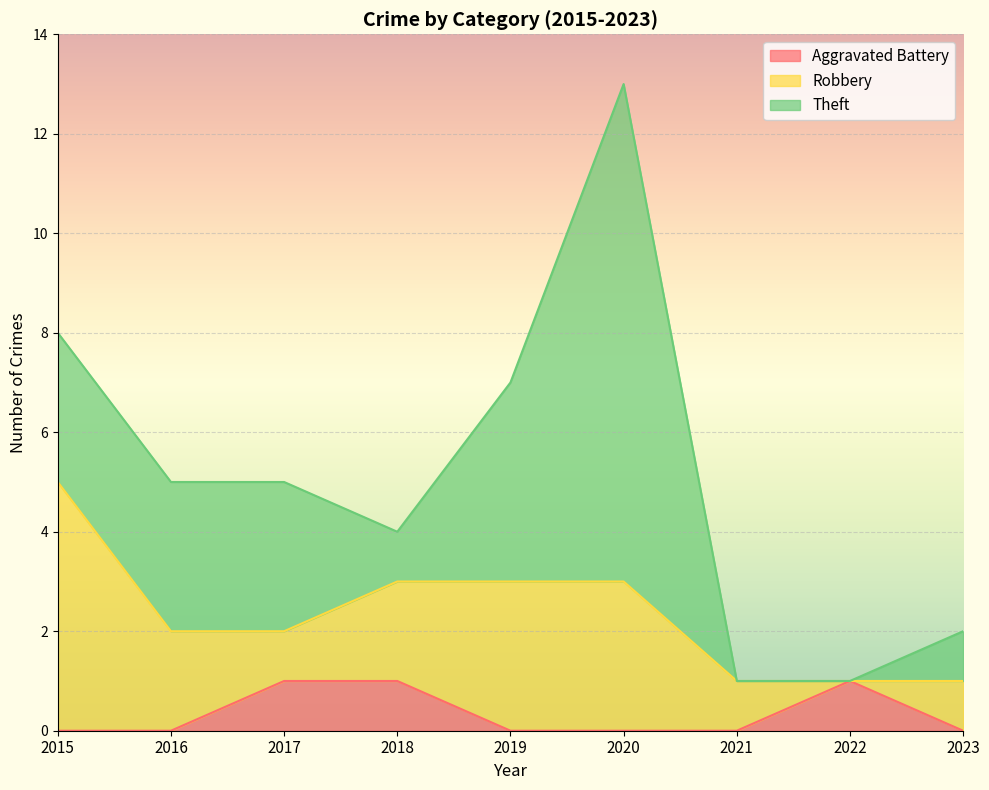

What is the total value across all series at 2021?

1